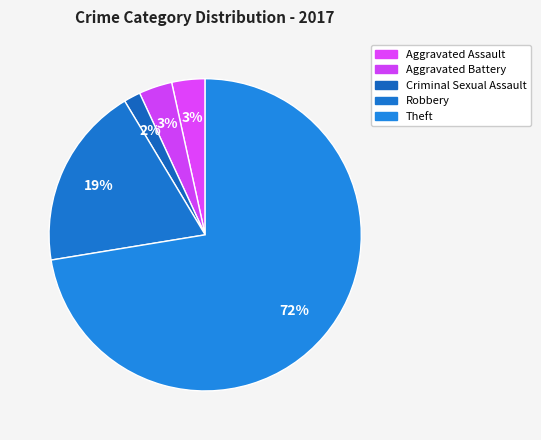

How many segments does this pie chart have?

5